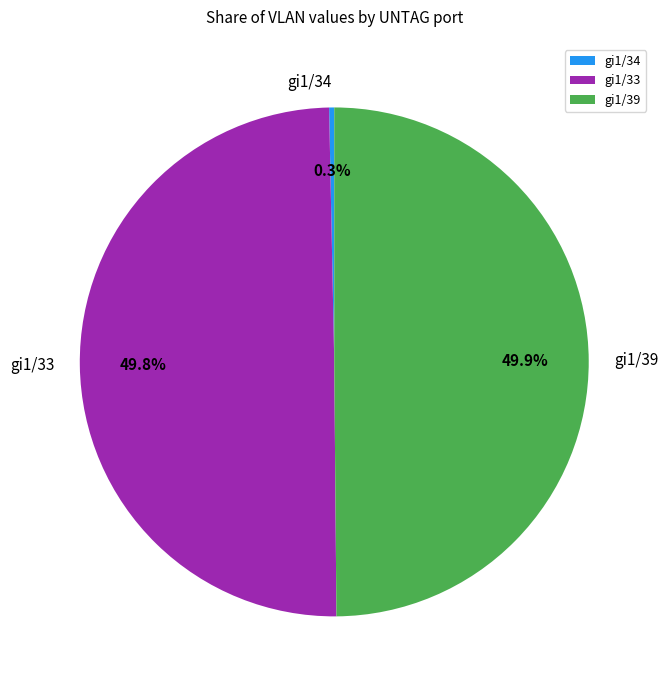

To the nearest percent, what is the combined percentage of gi1/34 and gi1/33?

50%